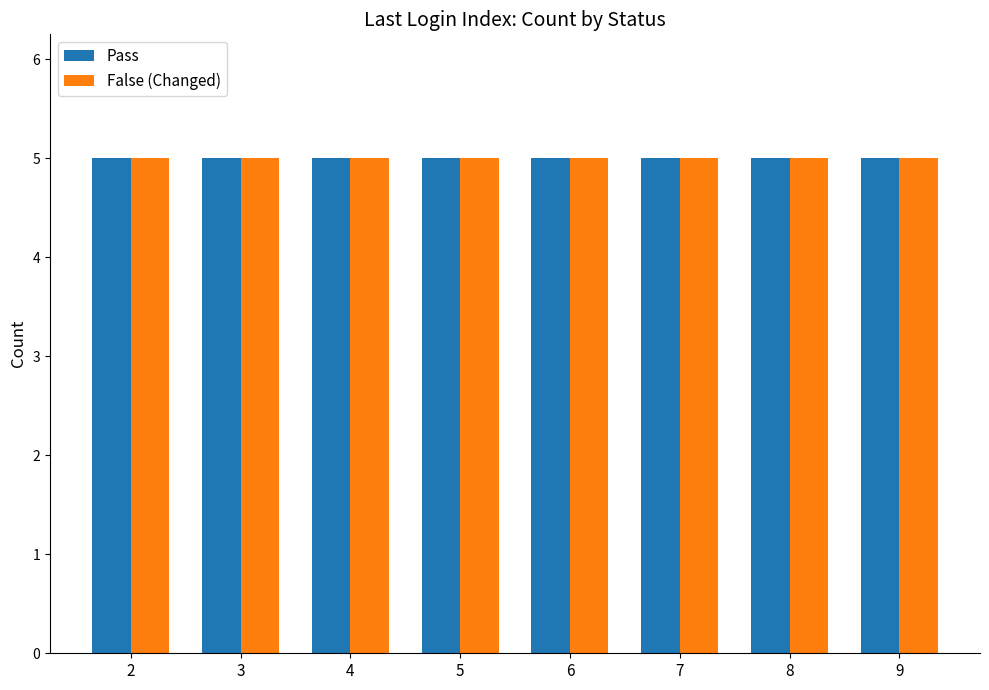

At which category is the sum across all series the highest?

Index 2